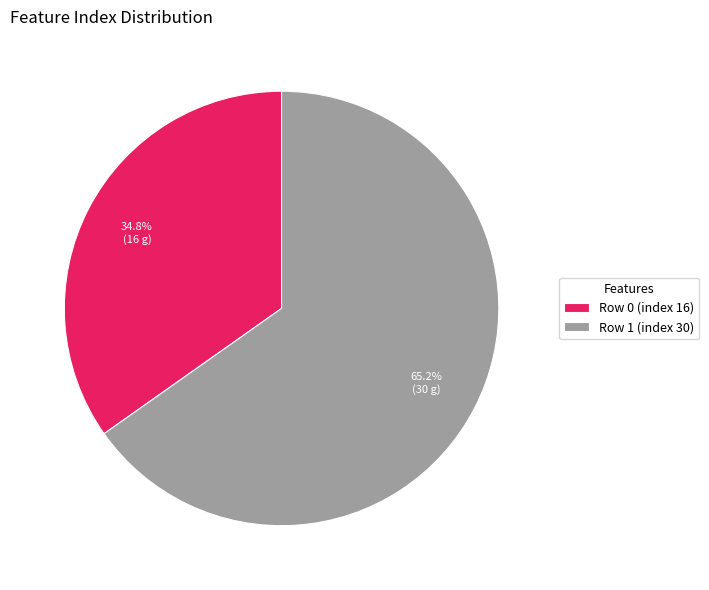

Which slice represents more than half of the pie?

Row 1